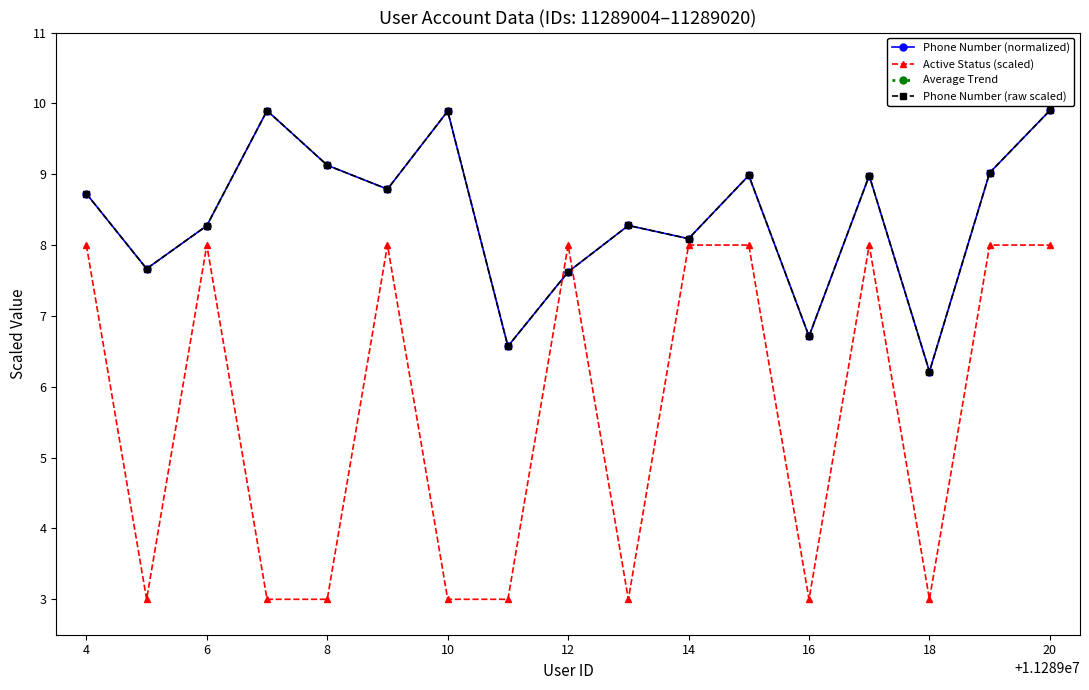

List the series in order of their peak value, lowest first.

Active Status (scaled), Phone Number (normalized), Phone Number (raw scaled), Average Trend